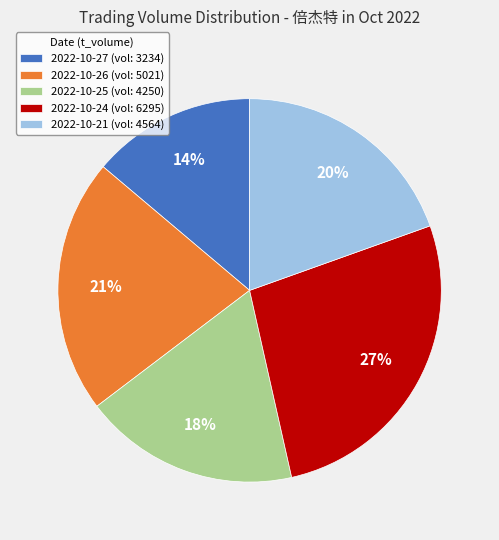

Rank the categories by value from highest to lowest.

2022-10-24 (vol: 6295), 2022-10-26 (vol: 5021), 2022-10-21 (vol: 4564), 2022-10-25 (vol: 4250), 2022-10-27 (vol: 3234)